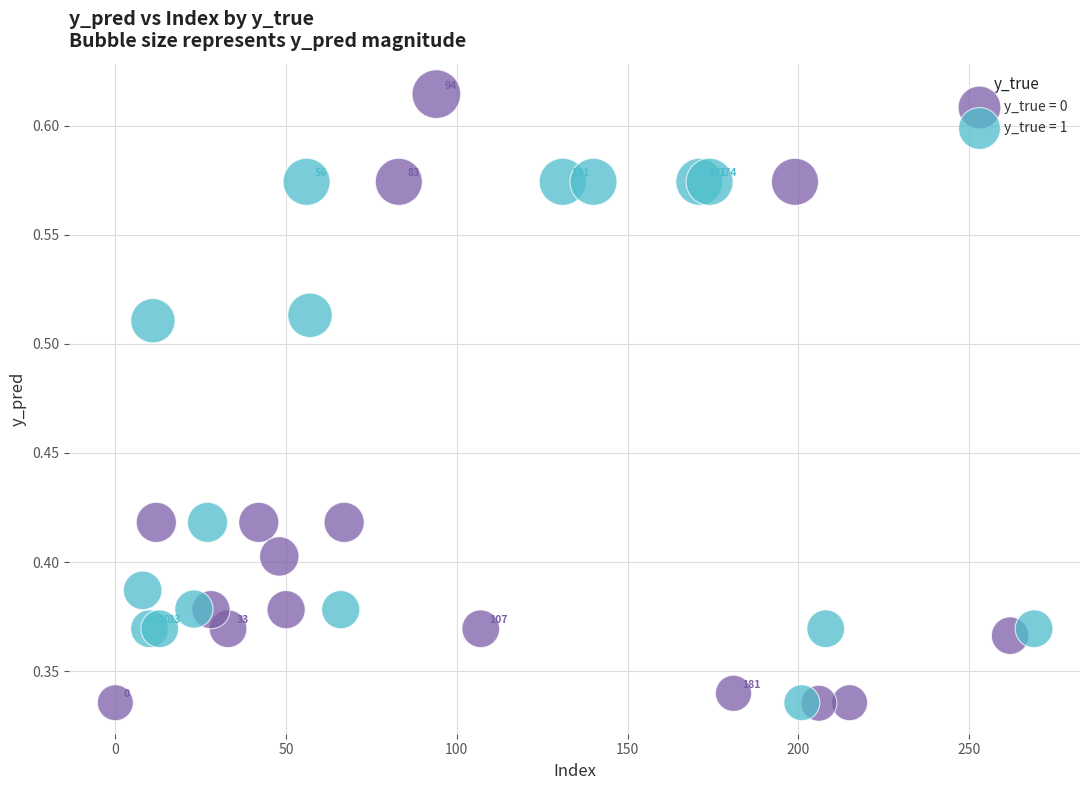

Which series has the largest Y range (max minus min)?

y_true = 0